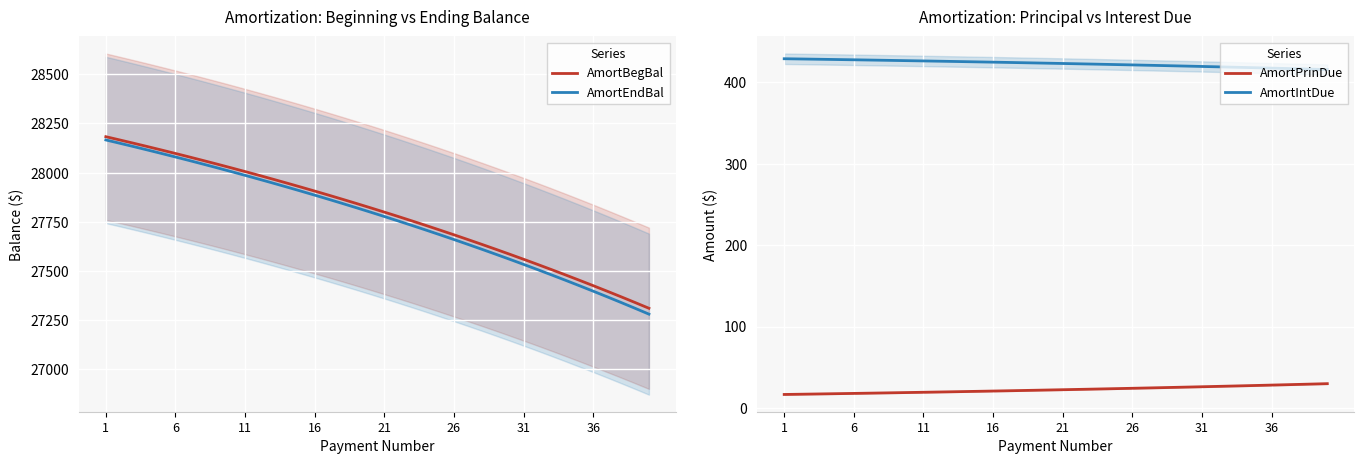

The AmortEndBal series shows 27946.6 at 12. True or false?

True